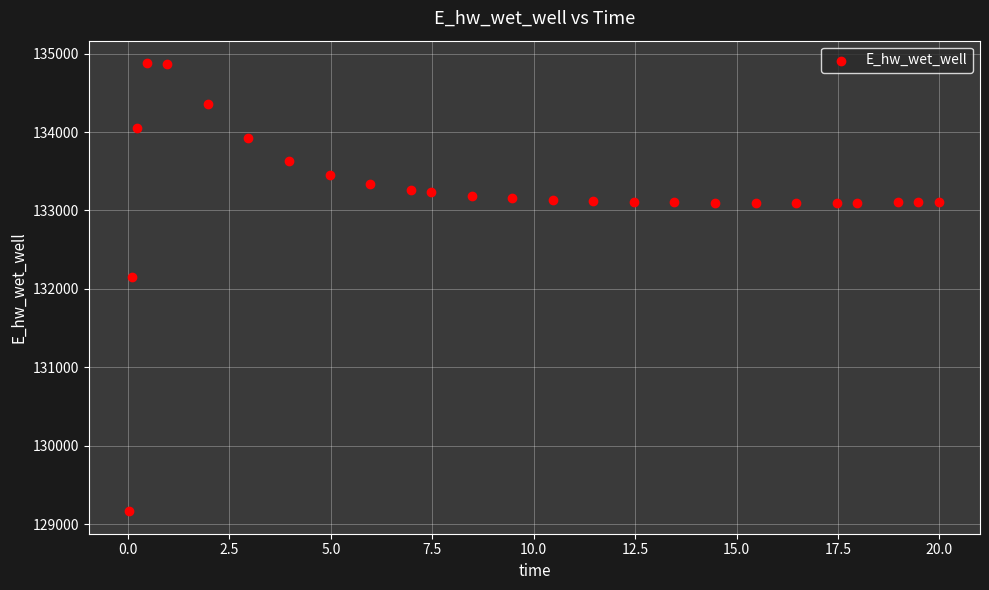

What is the range of X values (max minus min)?

20.0